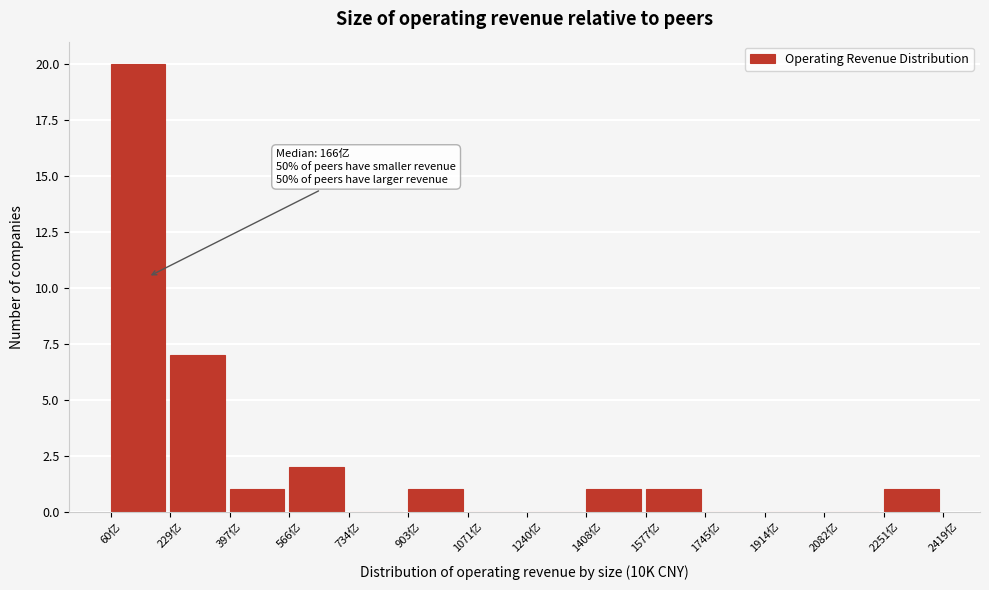

Over which range of the x-axis is the bar tallest?

60 to 220